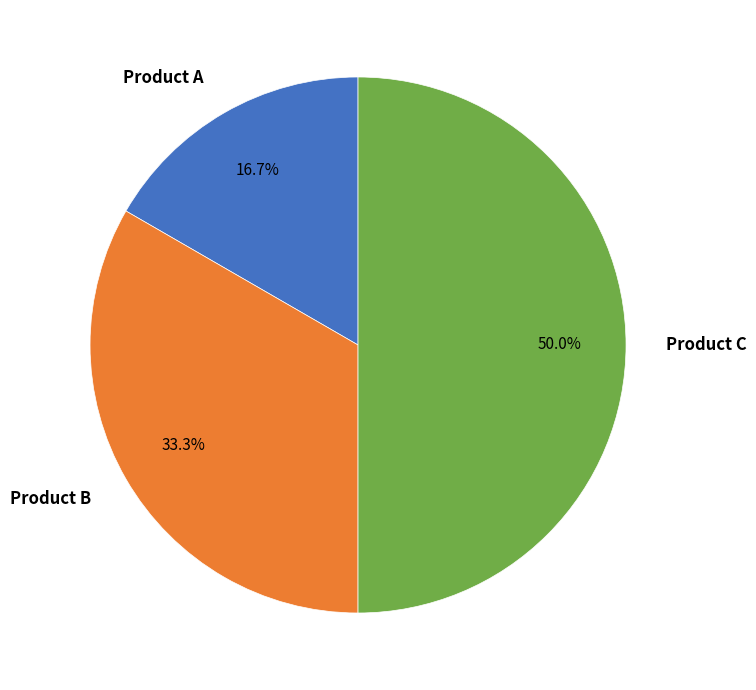

Count the number of slices in the pie.

3